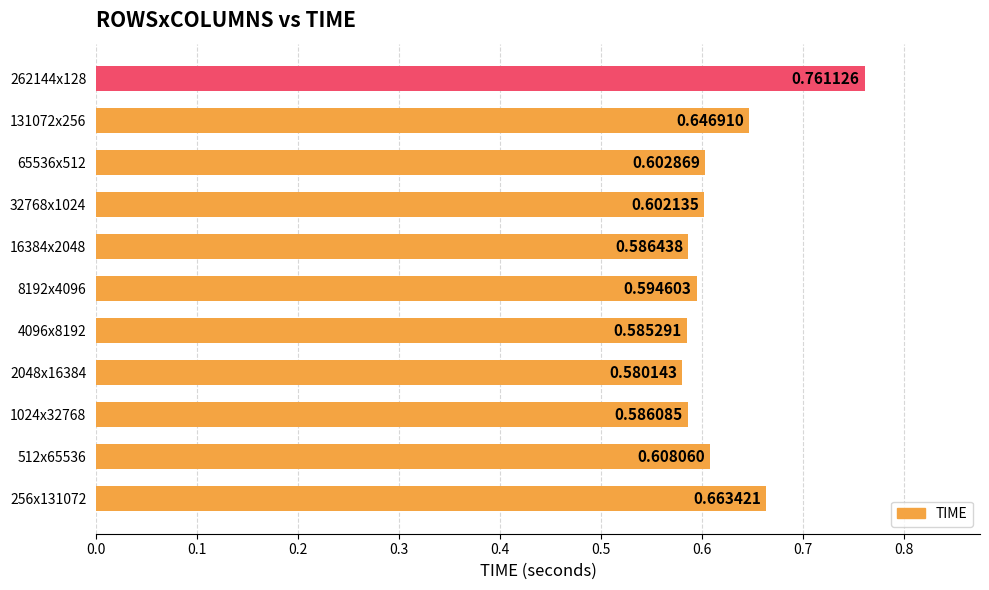

How many distinct data groups are displayed?

1